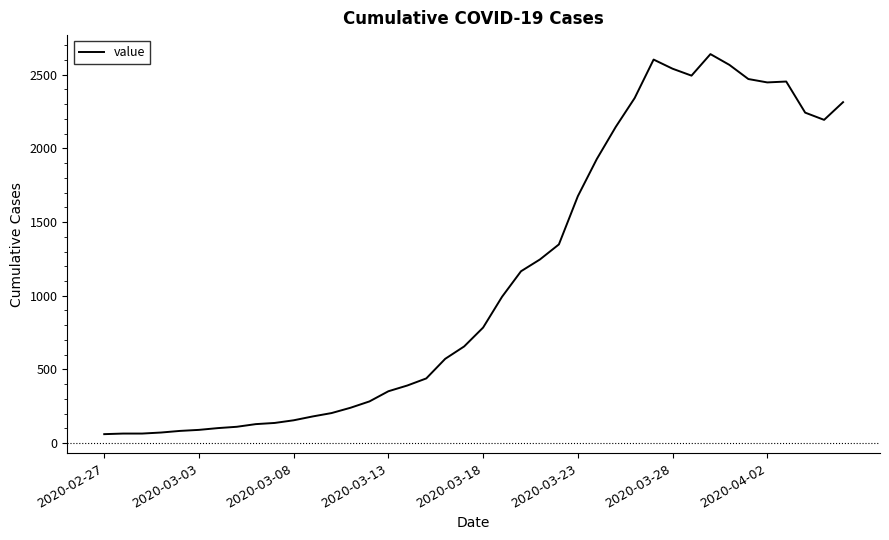

What is the maximum value shown in the chart?

2639